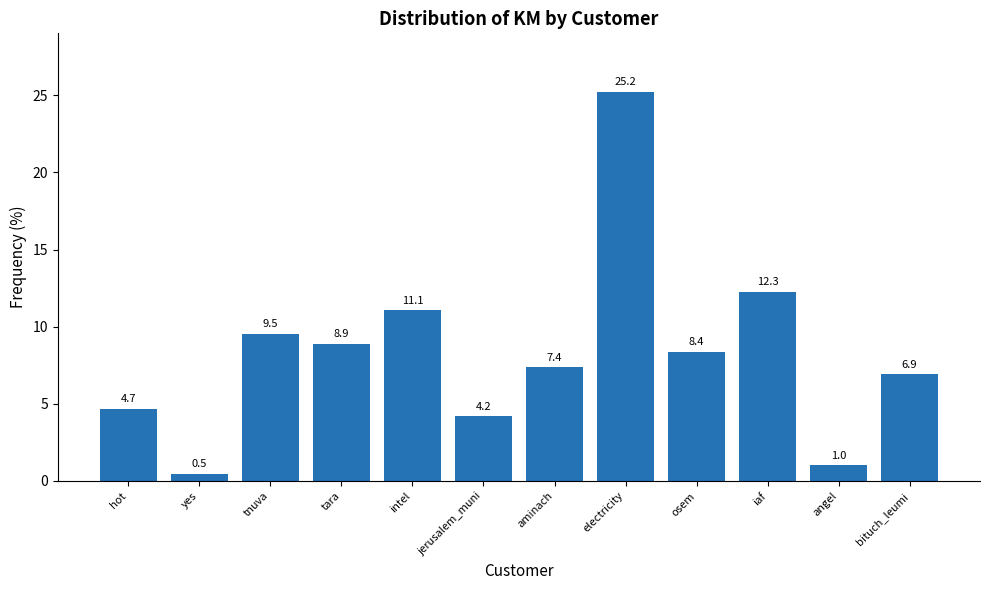

What is the difference between the second highest and second lowest values?

11.3